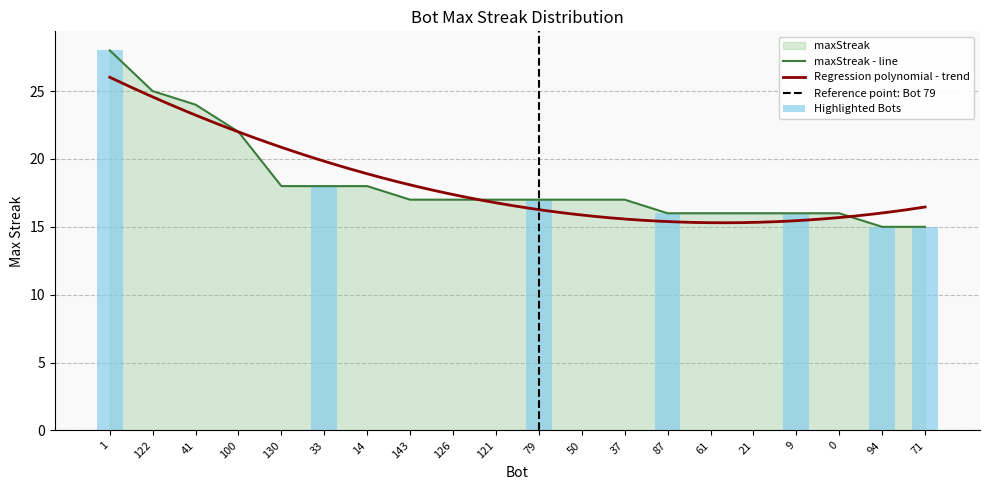

List the labels in order of value, smallest first.

94, 71, 87, 61, 21, 9, 0, 143, 126, 121, 79, 50, 37, 130, 33, 14, 100, 41, 122, 1